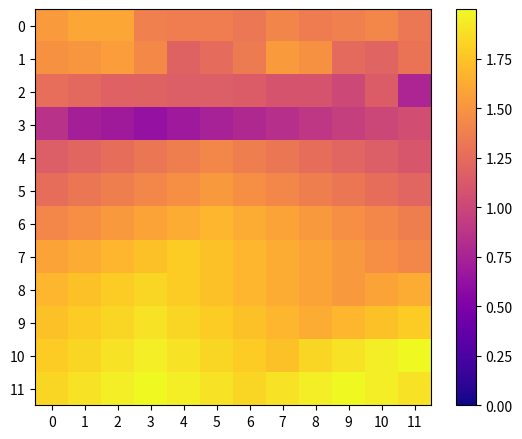

Which has a higher value, 0 or 2?

2